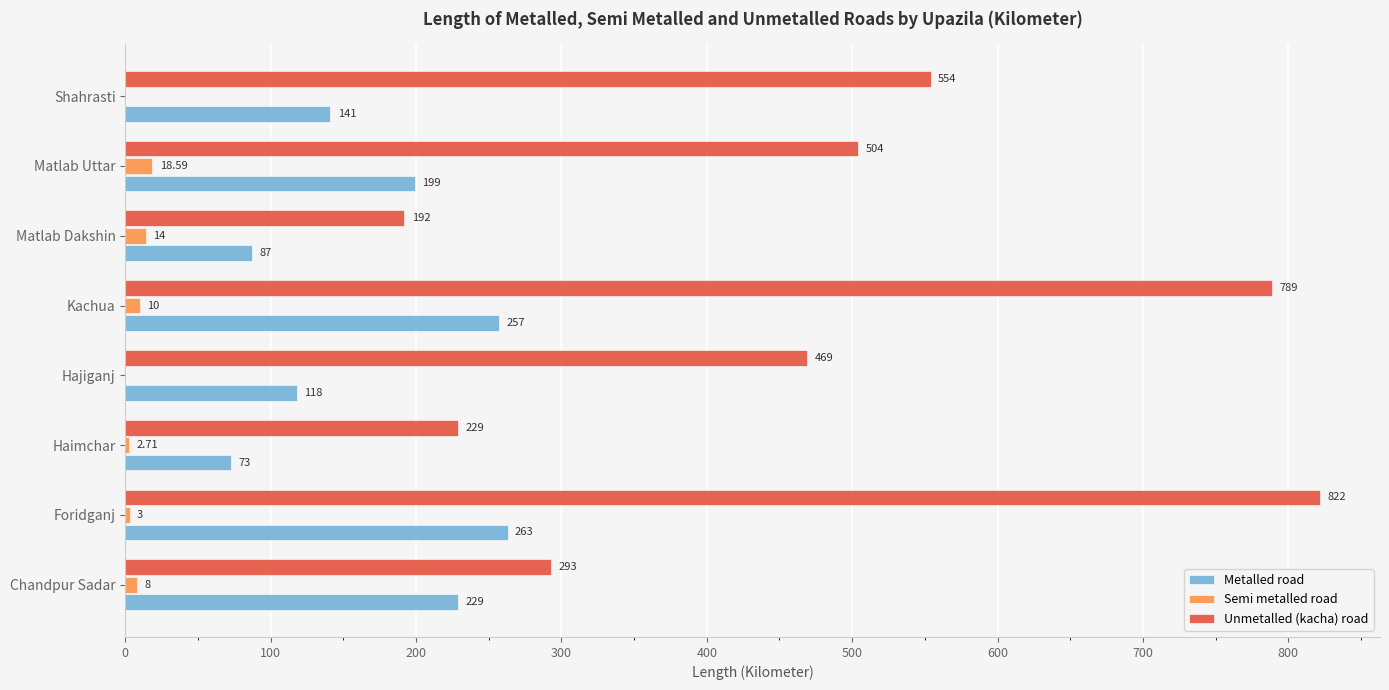

Which series has the widest spread of values?

Unmetalled (kacha) road